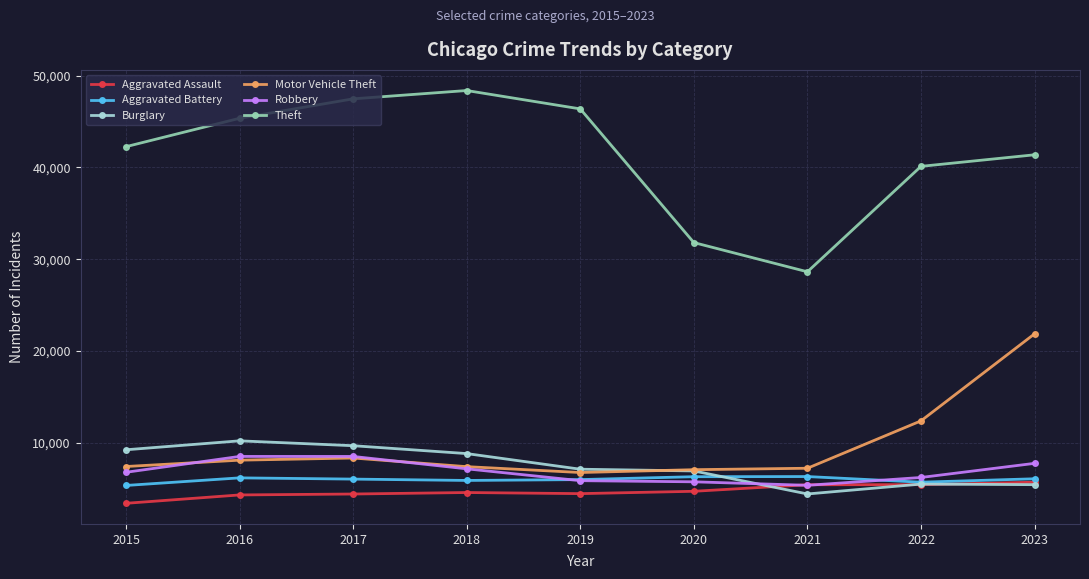

At which category does Burglary reach its first local peak?

2016